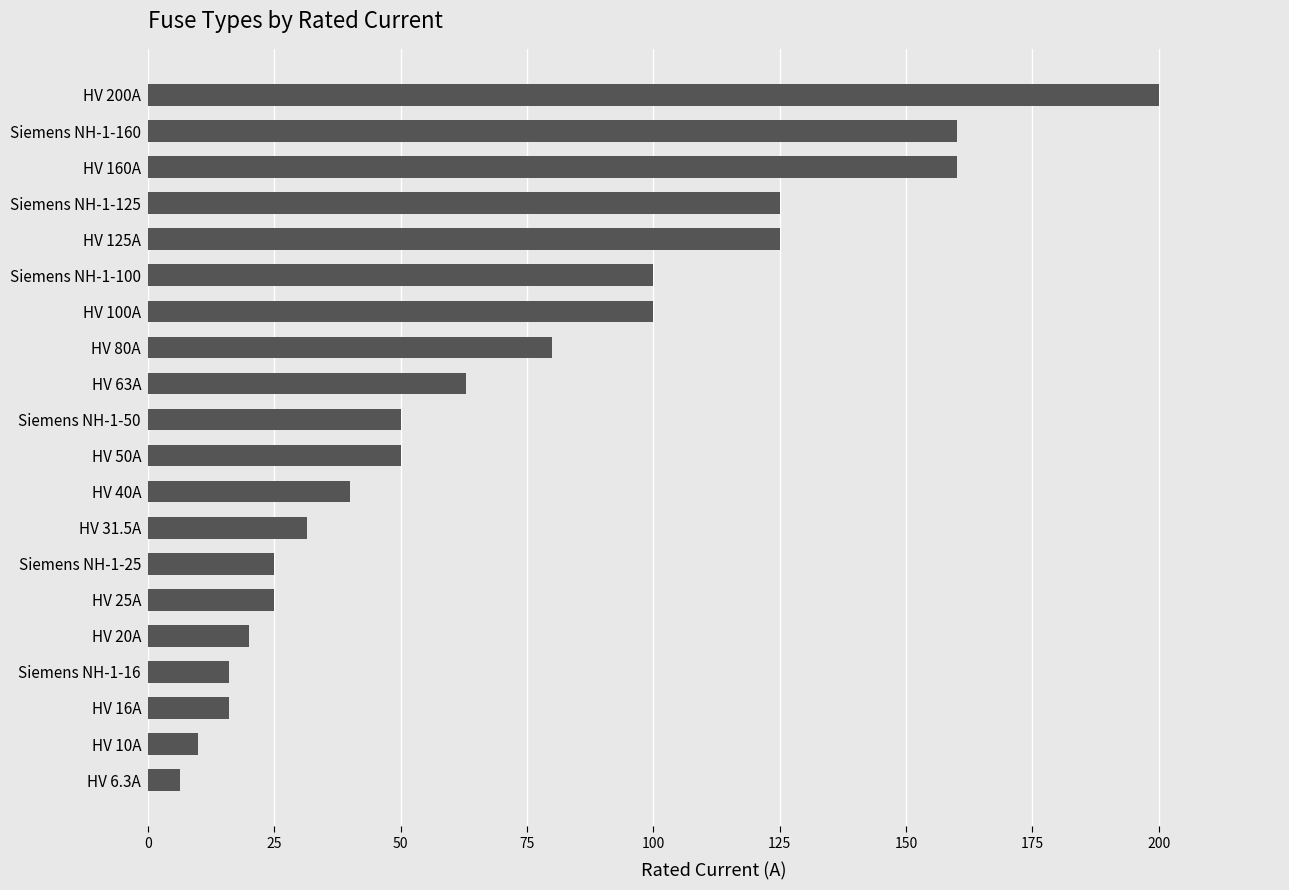

How many series are shown in this chart?

1